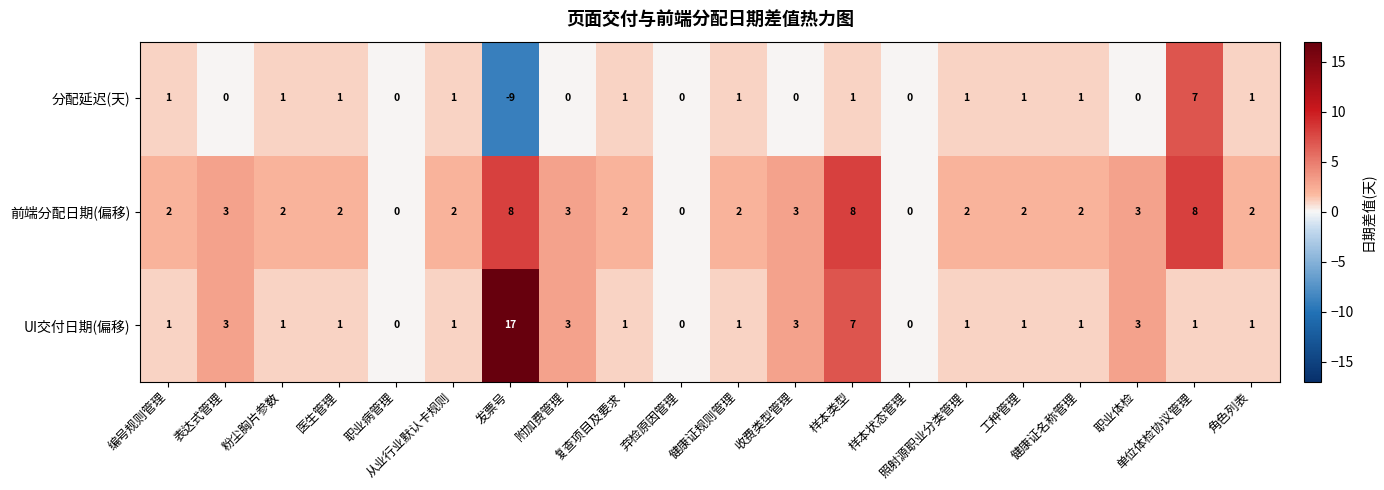

What is the minimum value shown in the chart?

-9